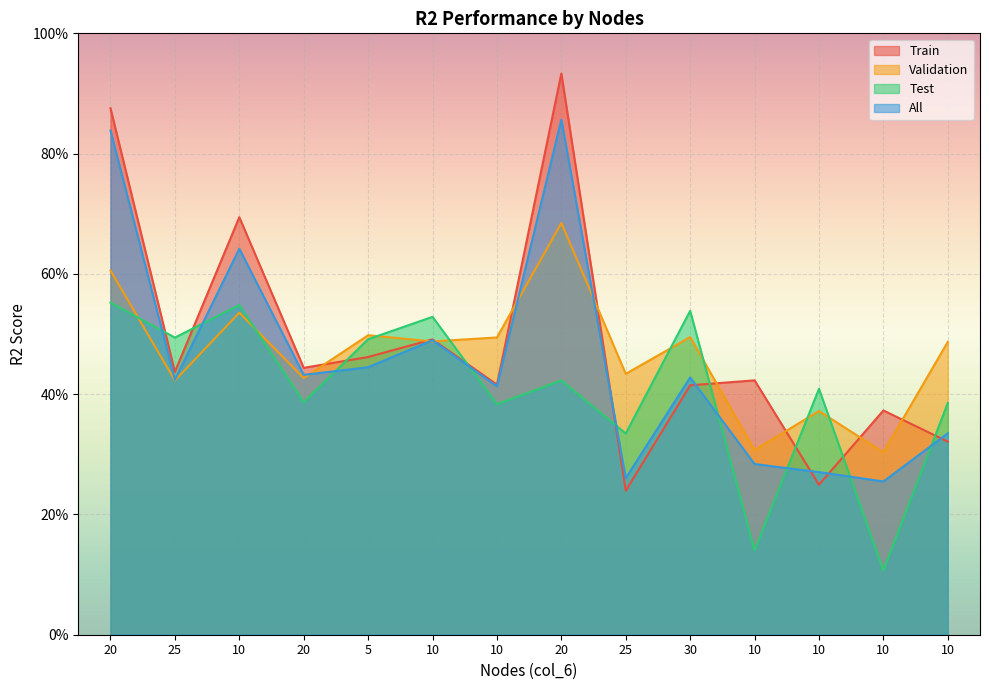

True or false: Test has a value of 0.1 at 10.

False